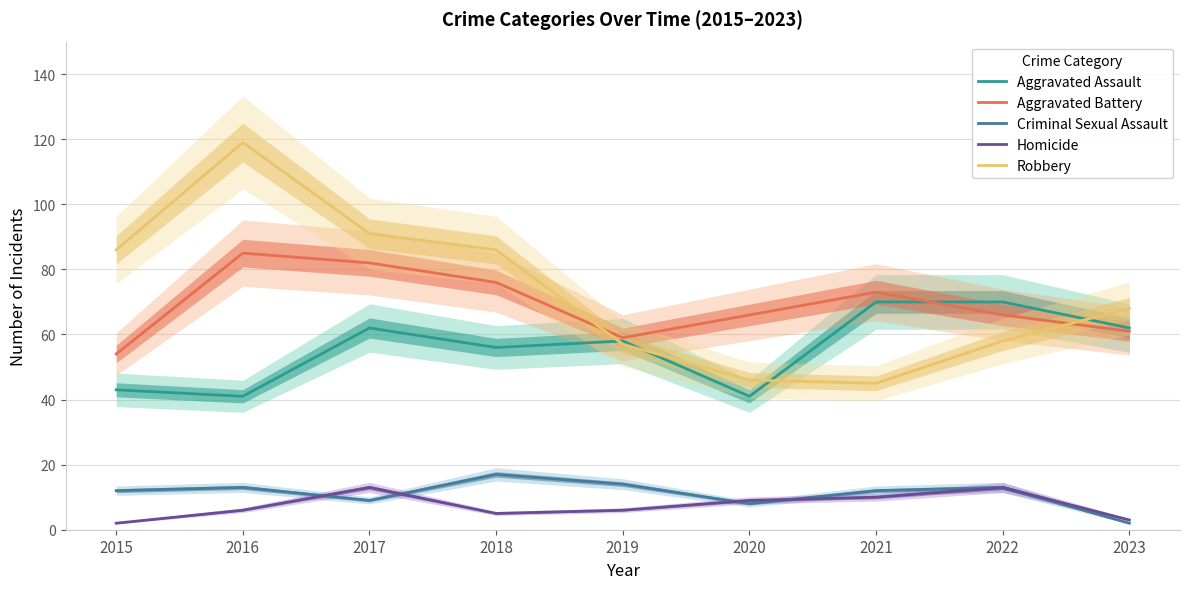

Where is Homicide nearest to the value 7?

2016